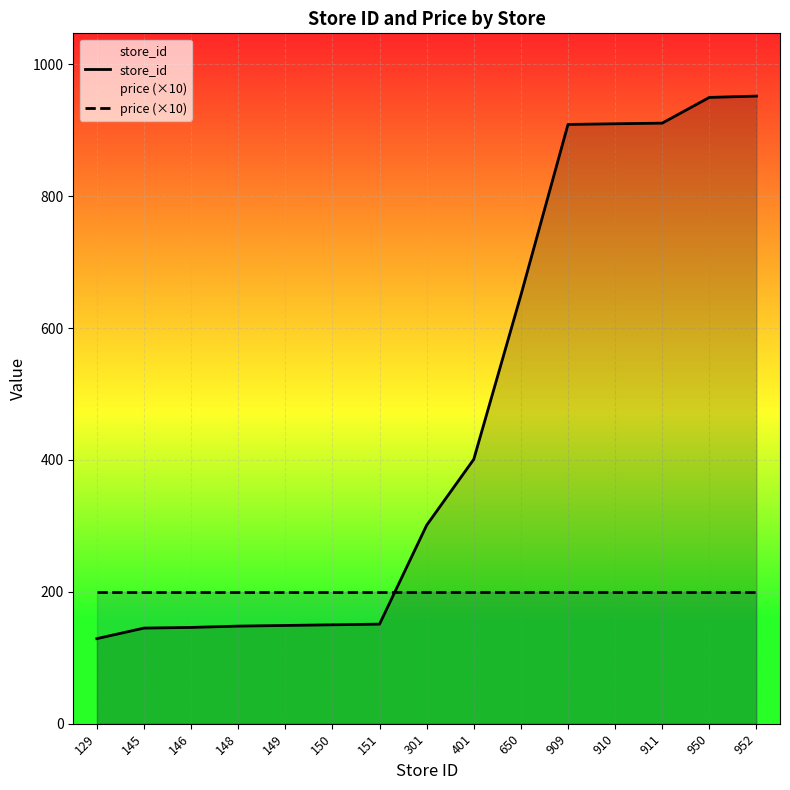

At which category is the sum across all series the highest?

952